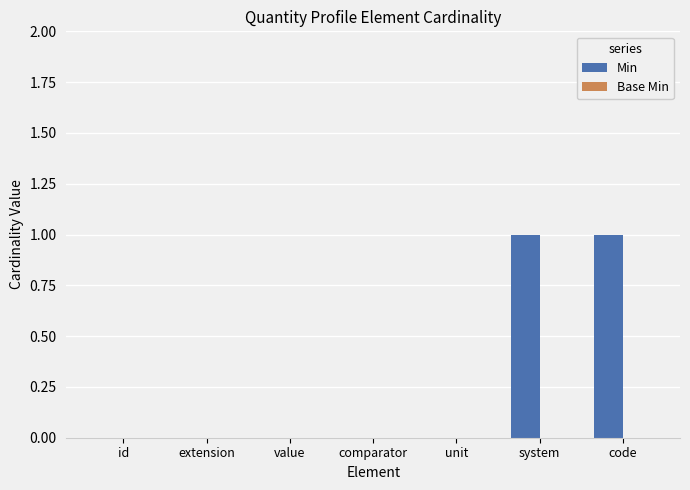

The value at system is 1. True or false?

True